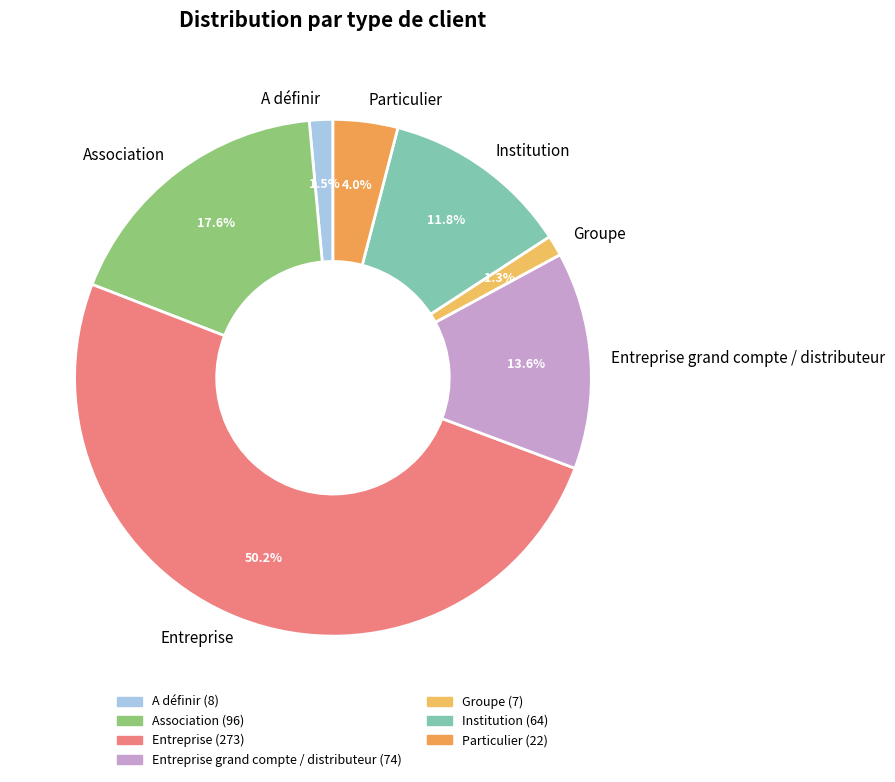

To the nearest percent, what portion does Groupe represent?

1%